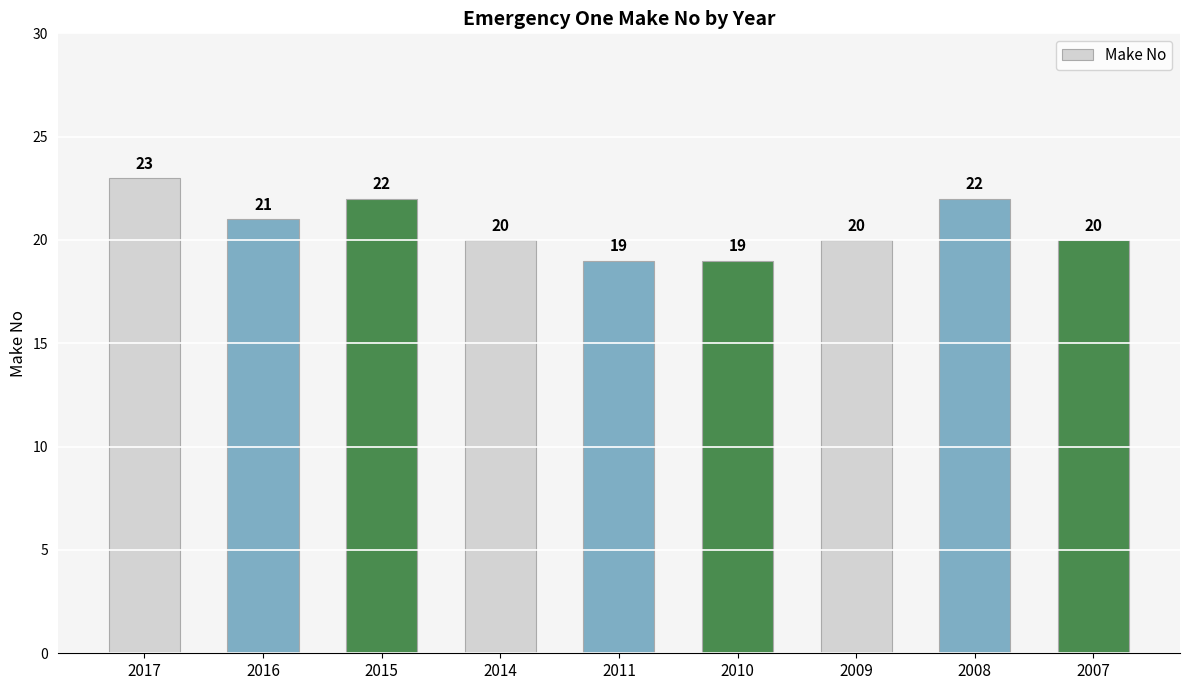

True or false: the data shows 4 at 2009.

False